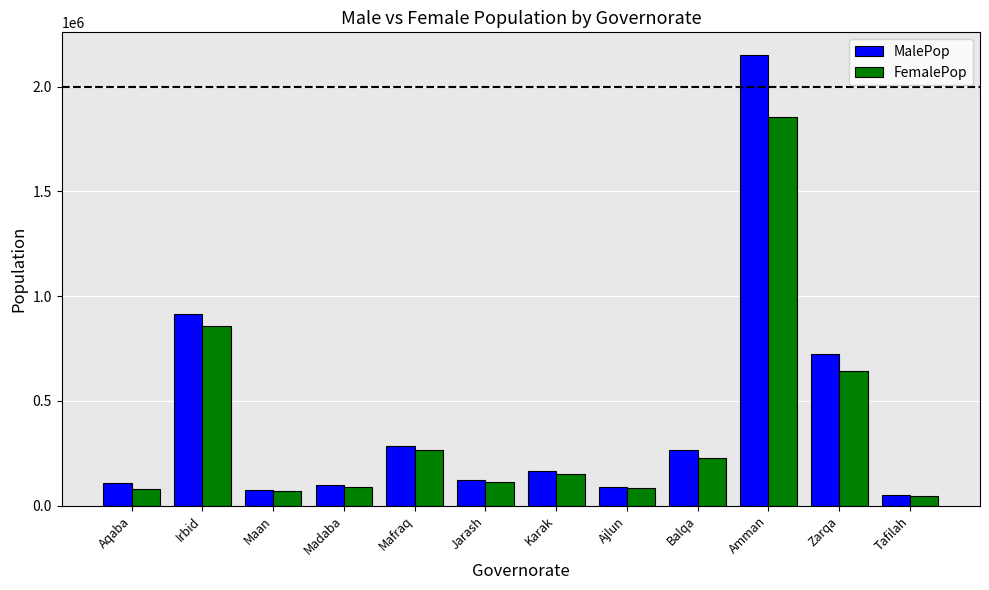

What is the total value across all series at Amman?

4007530